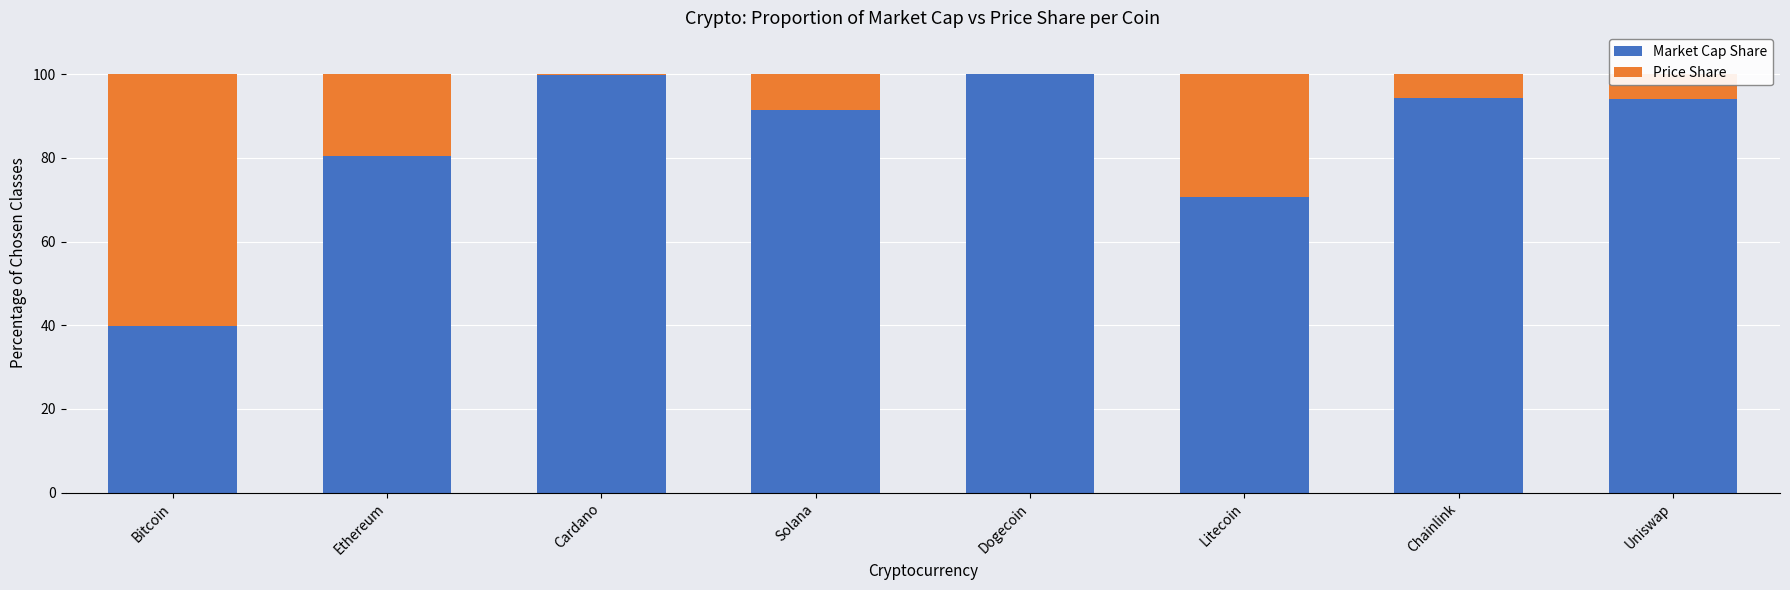

Read the Market Cap Share value at Chainlink.

94.2